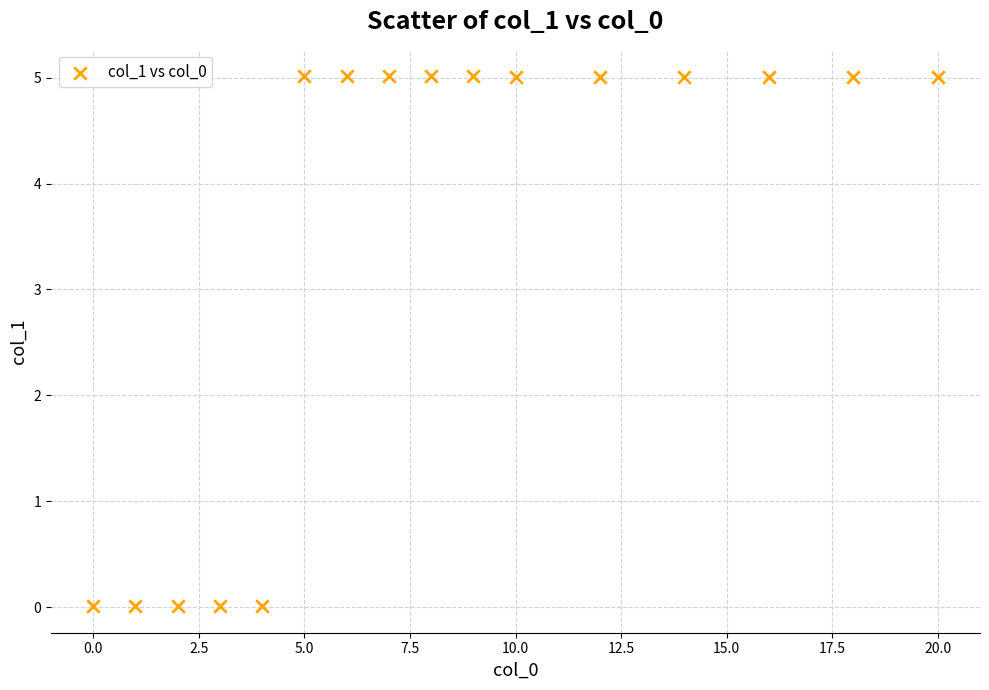

What is the range of X values (max minus min)?

20.0